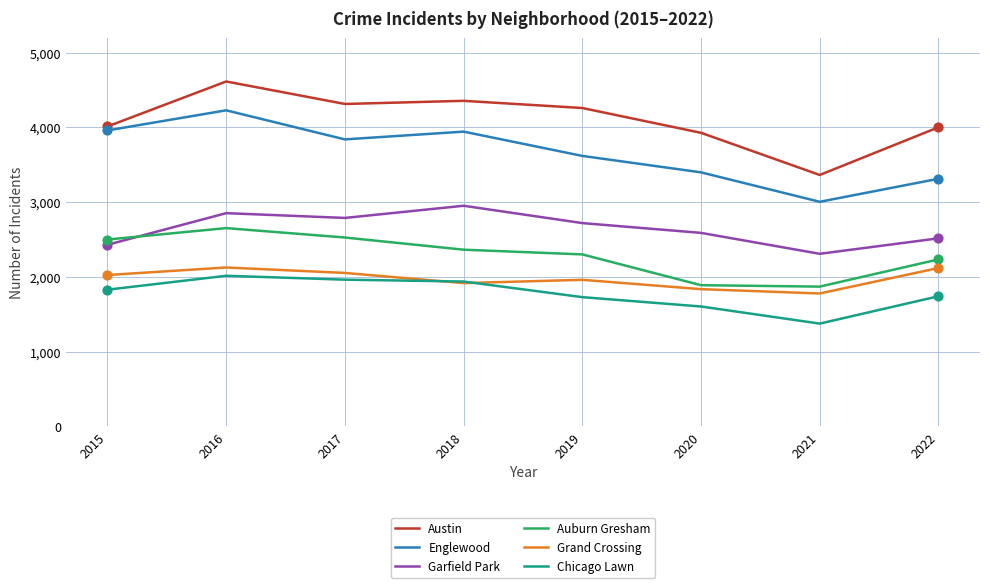

Between 2016 and 2019, which series saw the biggest shift?

Englewood